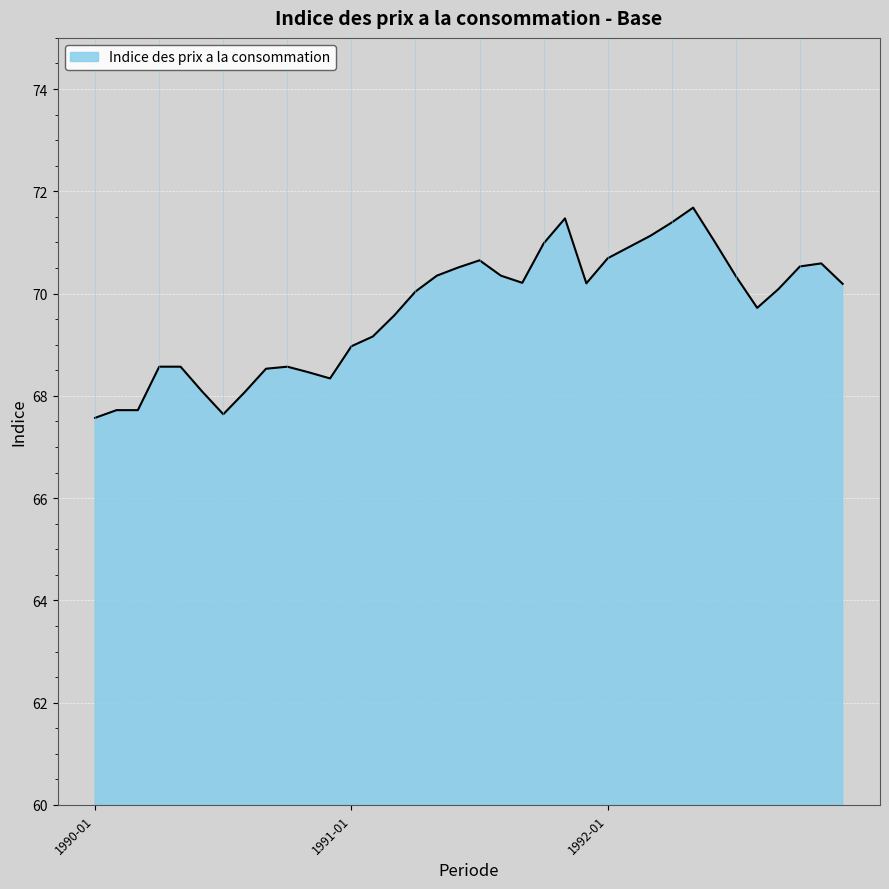

What is the smallest value displayed?

67.6